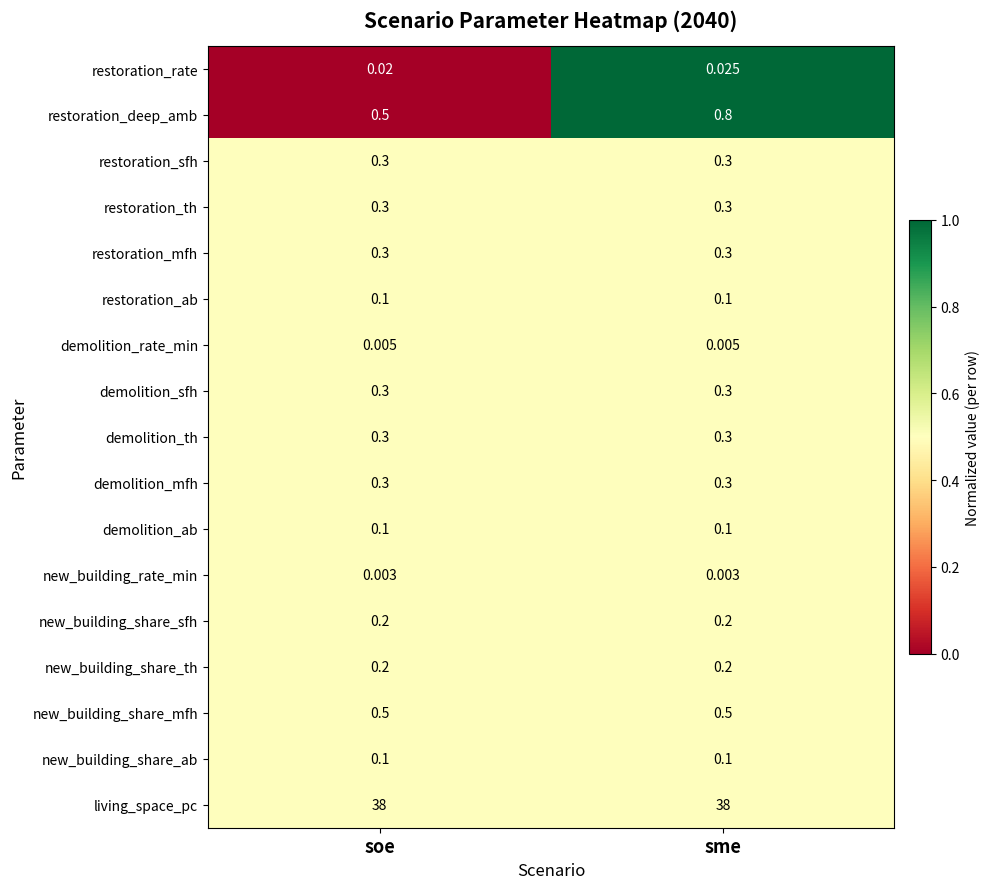

Is the value of restoration_sfh at soe greater than the value of new_building_share_sfh at sme?

Yes